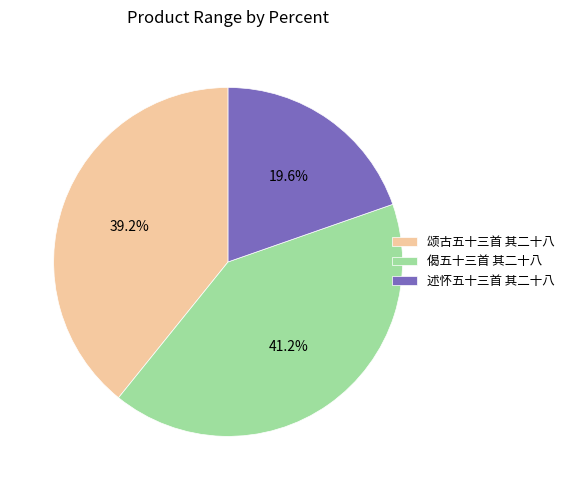

Which slice is the largest?

偈五十三首 其二十八